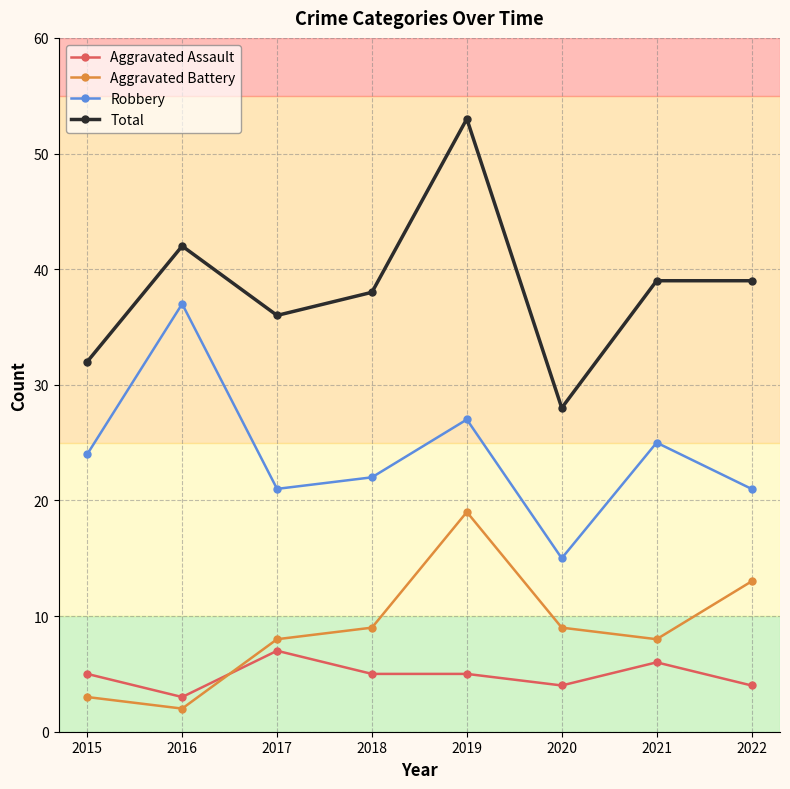

How many interior local valleys does the Total series have?

2